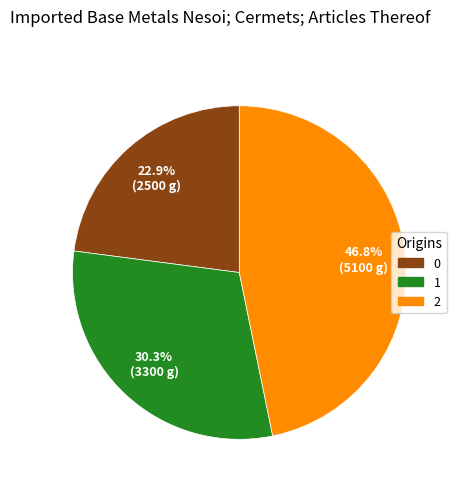

How many segments does this pie chart have?

3